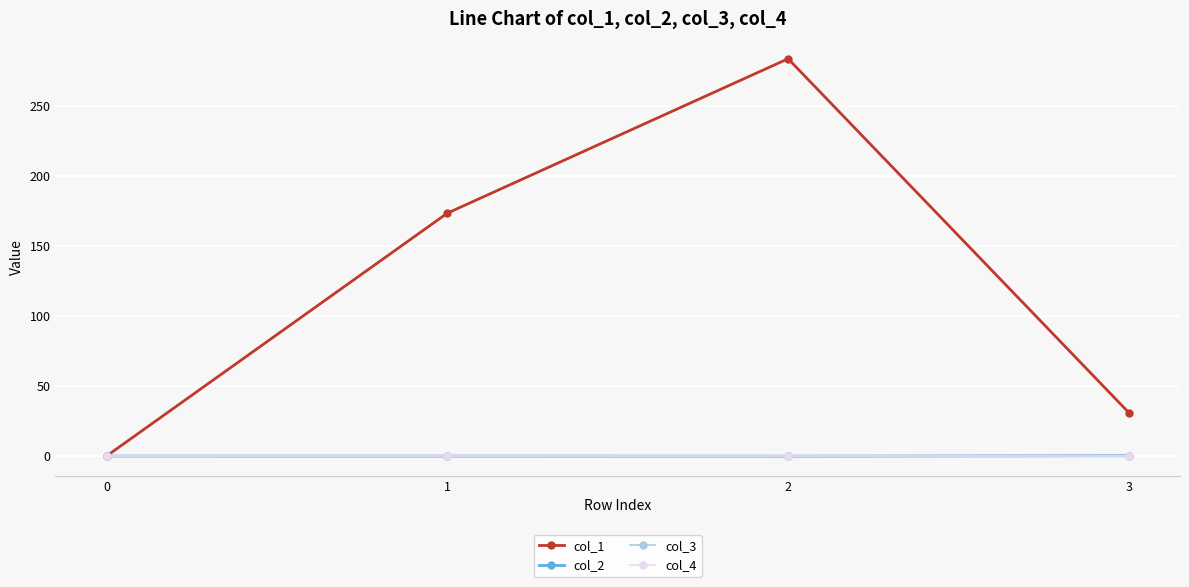

List the series in order of their peak value, highest first.

col_1, col_2, col_3, col_4